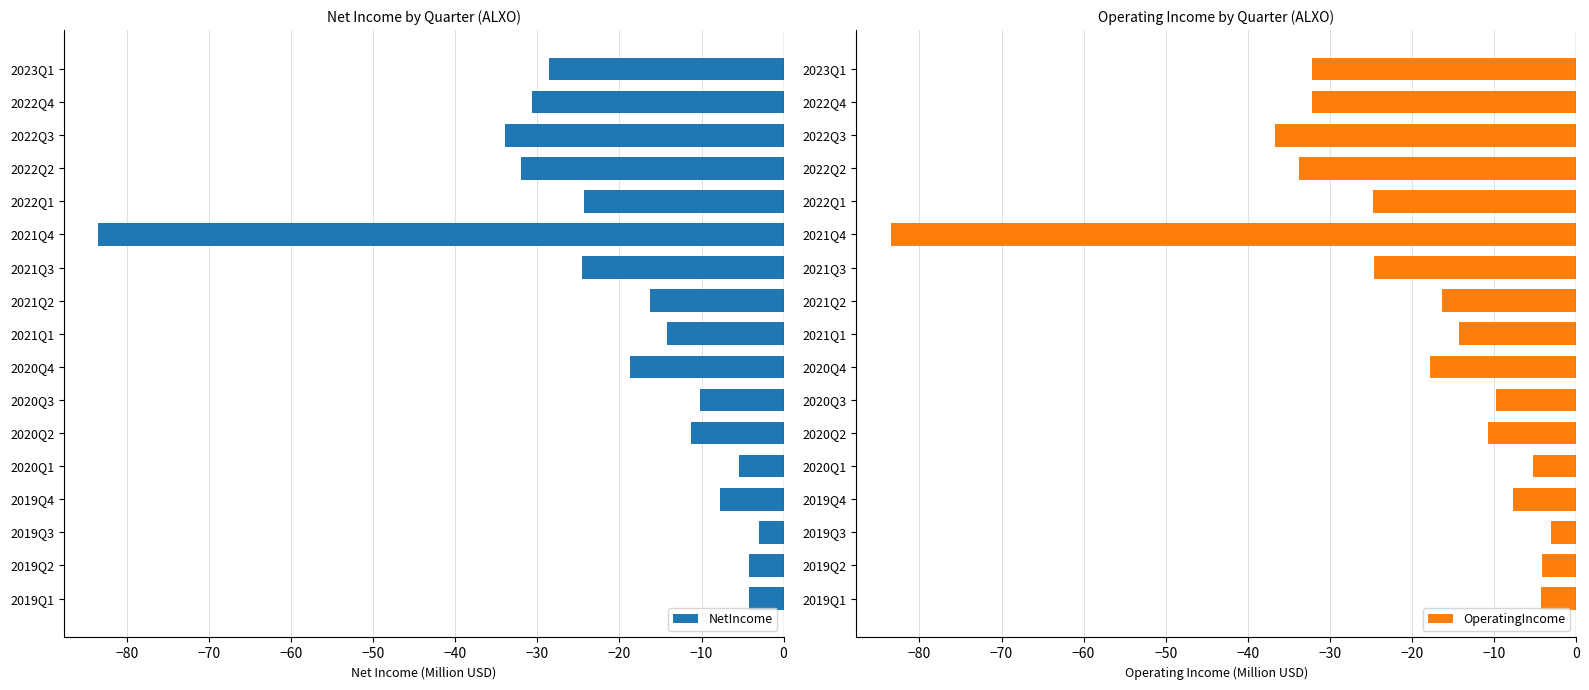

At which label does NetIncome reach its minimum?

2021Q4